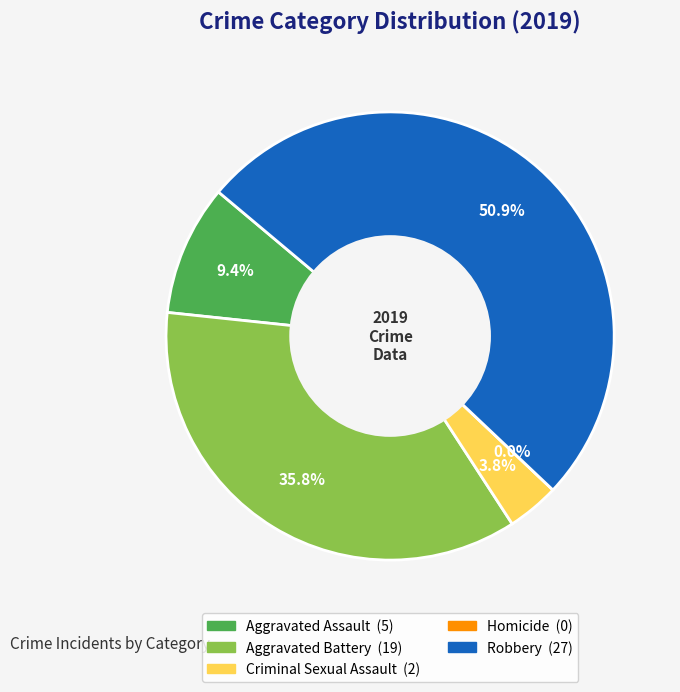

Count the number of slices in the pie.

5